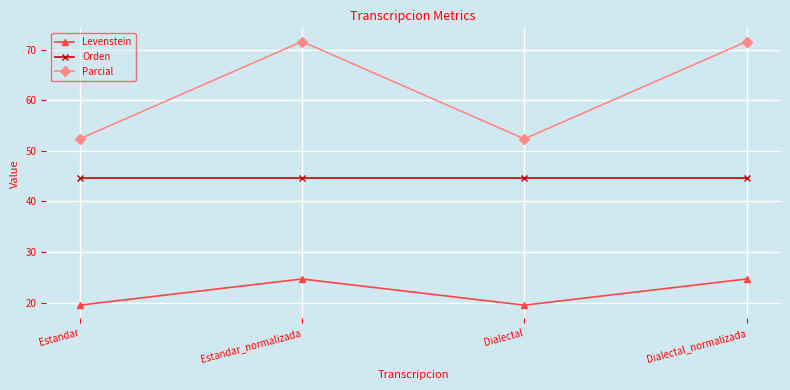

What is the difference between the highest and lowest values at Dialectal_normalizada?

47.0